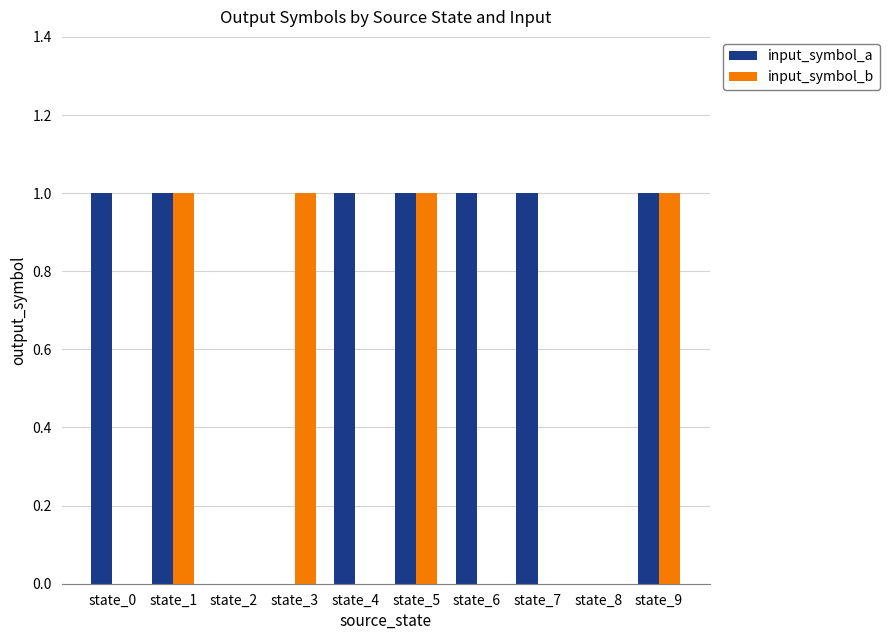

Is it true that input_symbol_b equals 0 at state_1?

False